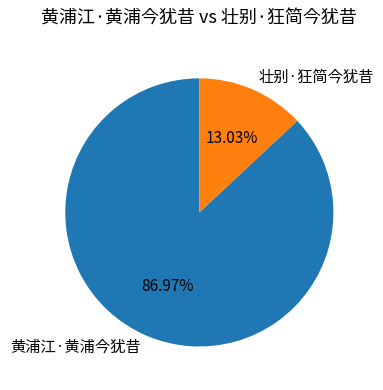

To the nearest percent, what portion does 黄浦江·黄浦今犹昔 represent?

87%